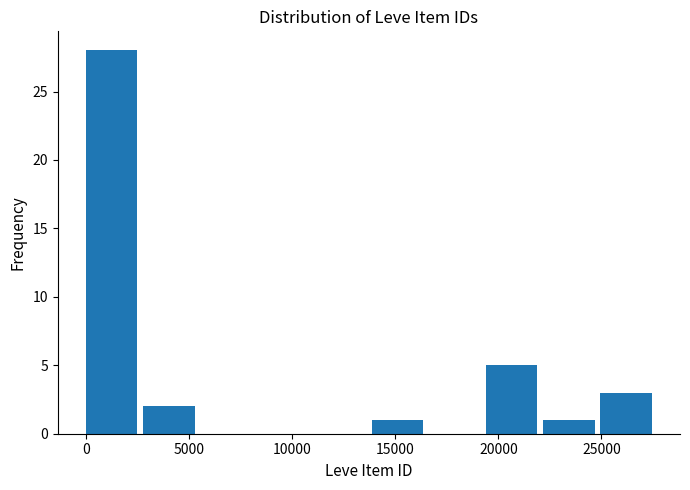

What is the height of the bar covering 25000 to 27500 on the x-axis? Neither the bar edges nor the heights are printed on the chart, so give them approximately, as read against the axes.

3